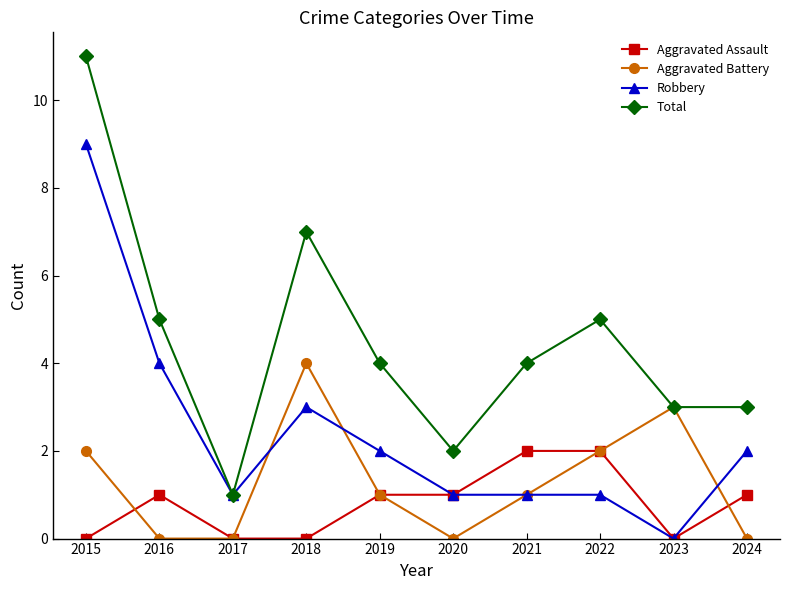

Rank the series by their maximum value, from lowest to highest.

Aggravated Assault, Aggravated Battery, Robbery, Total